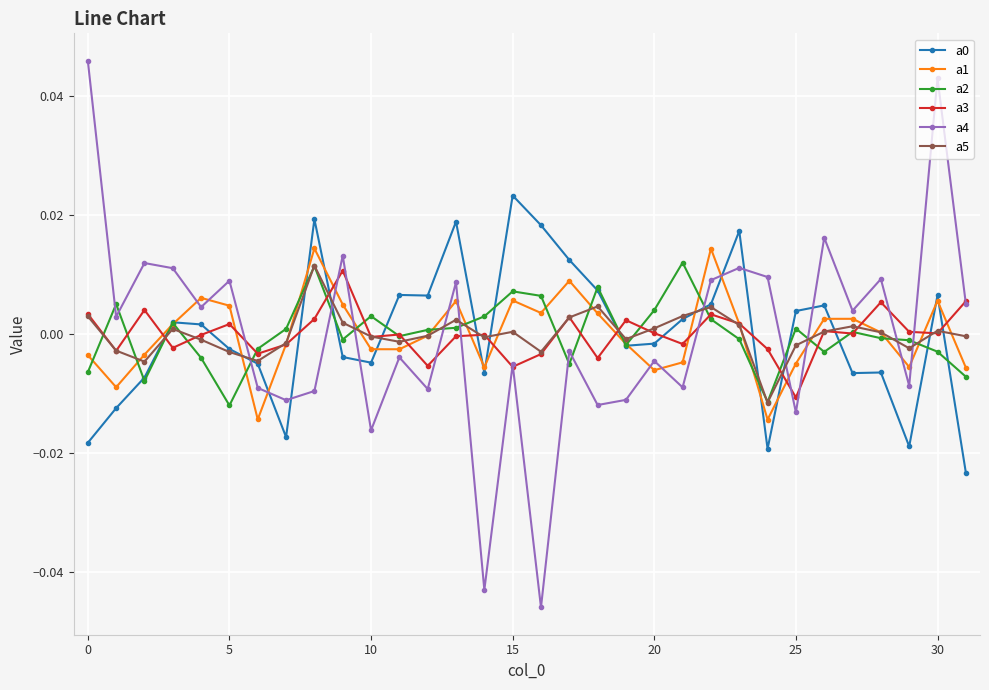

In a4, how many points are higher than both neighbors (excluding endpoints)?

12